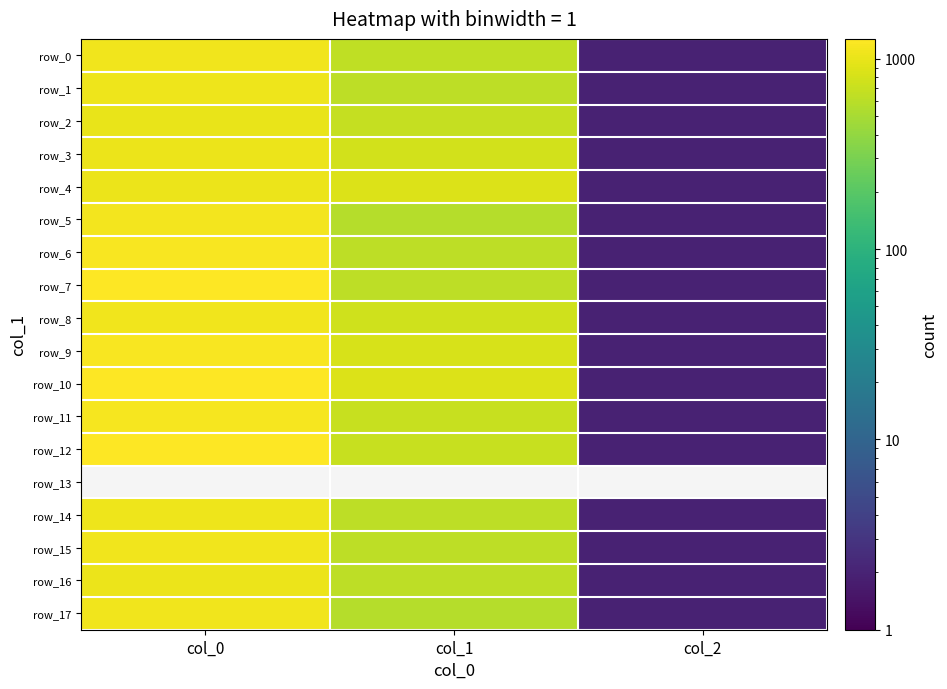

Which series has the largest total across all categories?

row_10